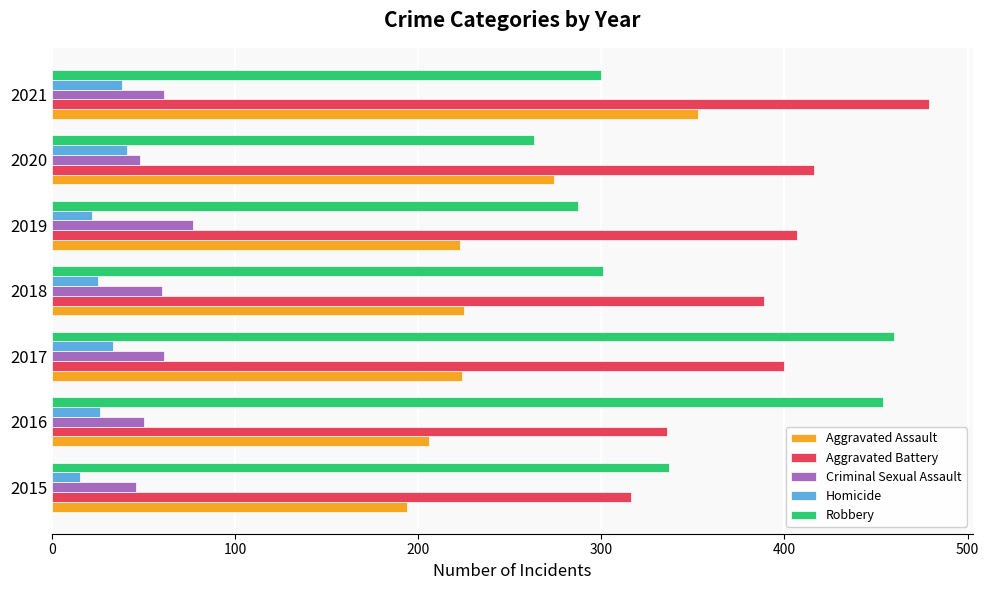

Rank the series at 2019 from lowest to highest value.

Homicide, Criminal Sexual Assault, Aggravated Assault, Robbery, Aggravated Battery